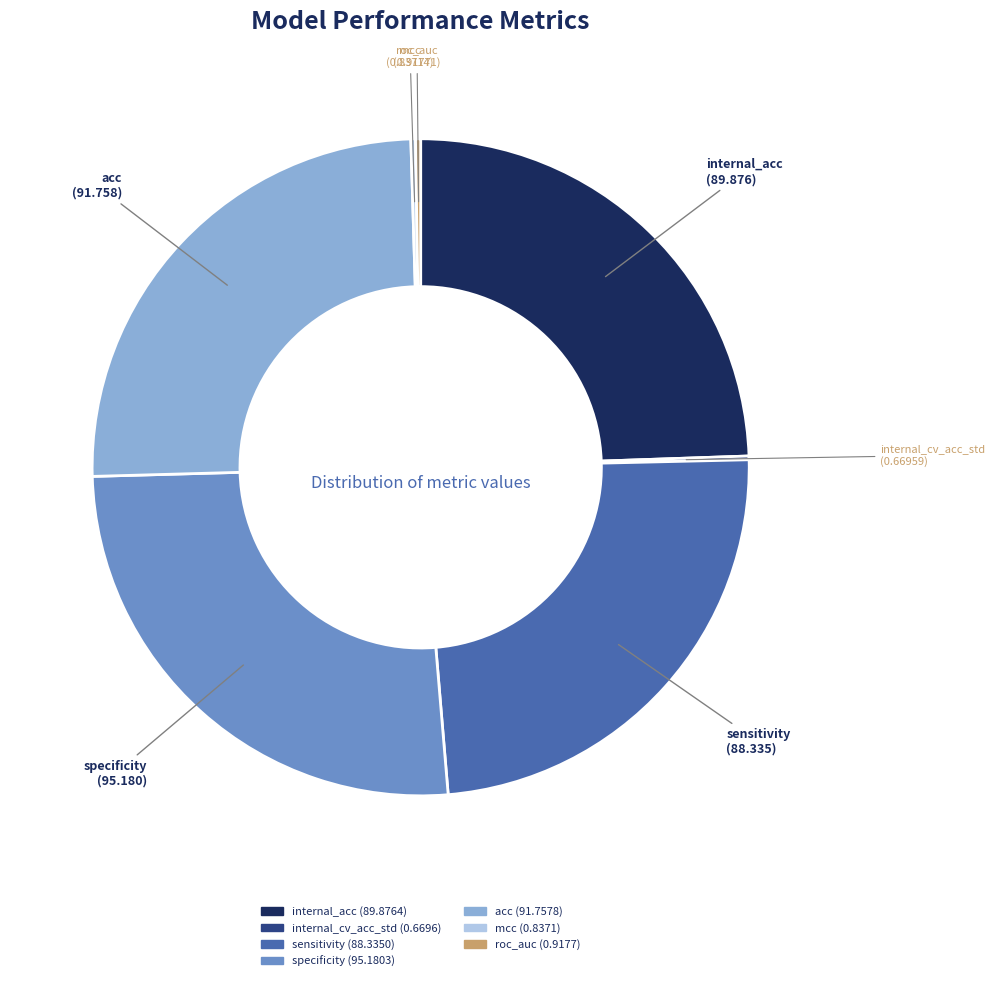

Is there a majority slice in this chart?

No